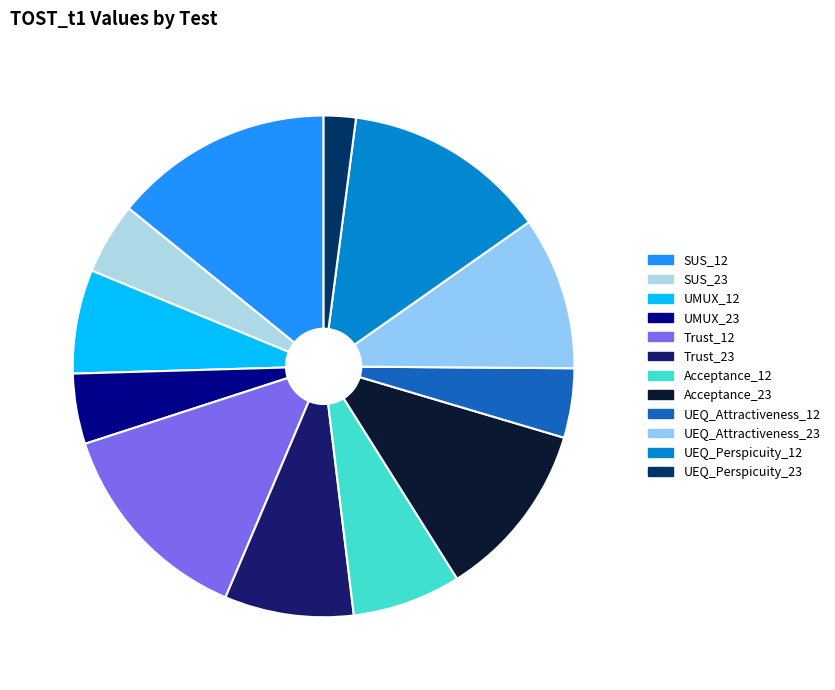

Count the number of slices in the pie.

12